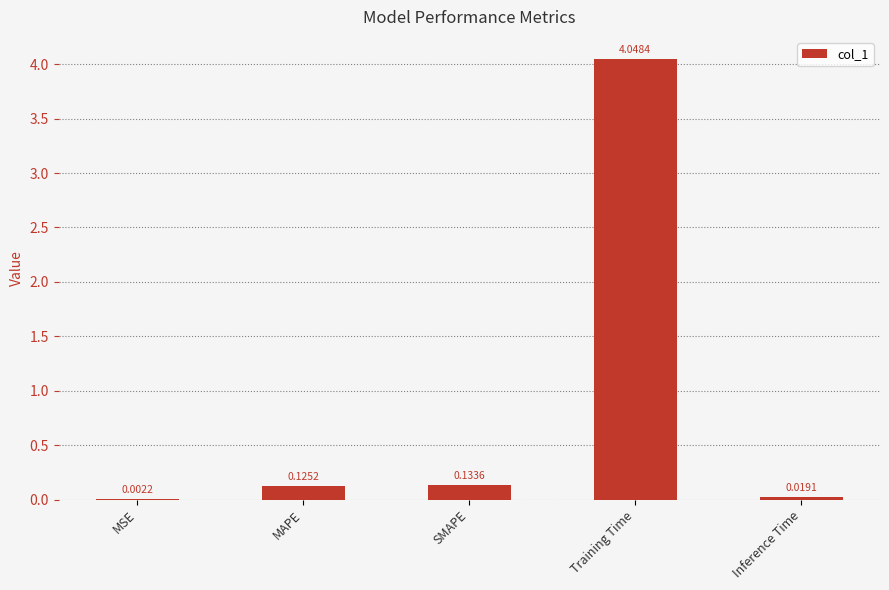

Which has a higher value, Training Time or MAPE?

Training Time